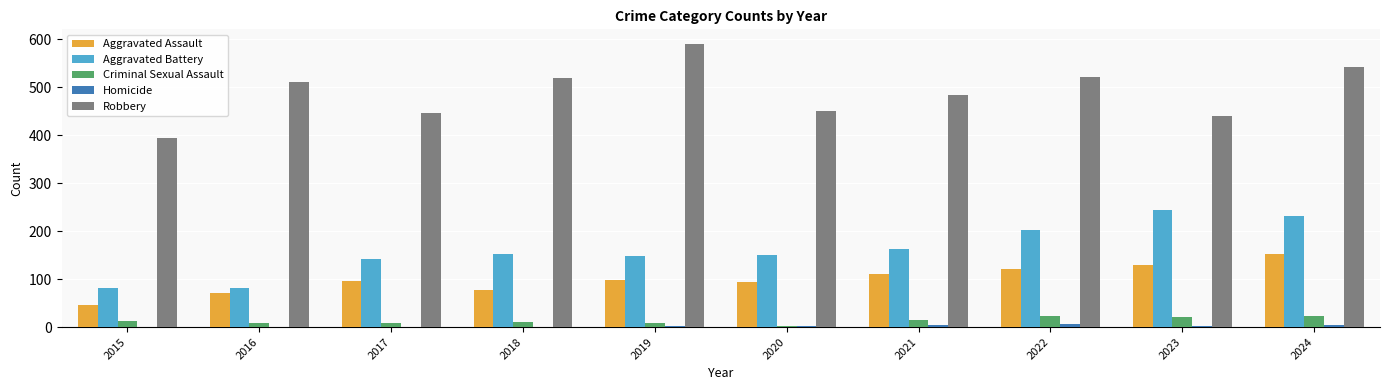

What is the sum of all Aggravated Assault values?

994